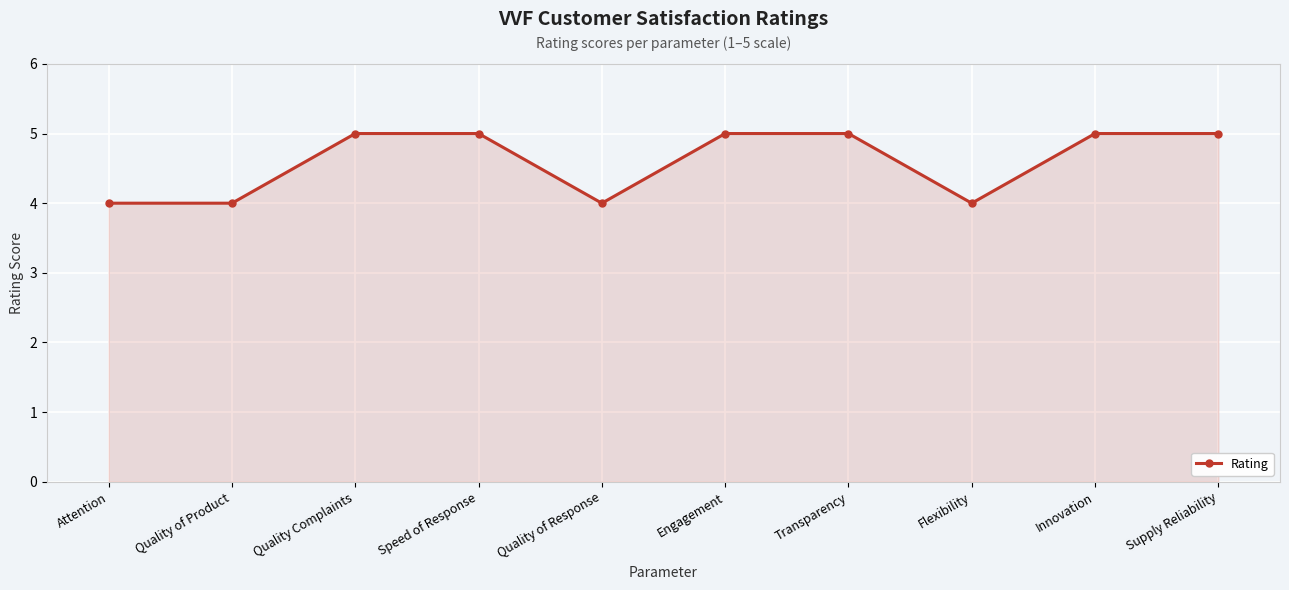

Does the chart display data point markers on the line(s)?

Yes